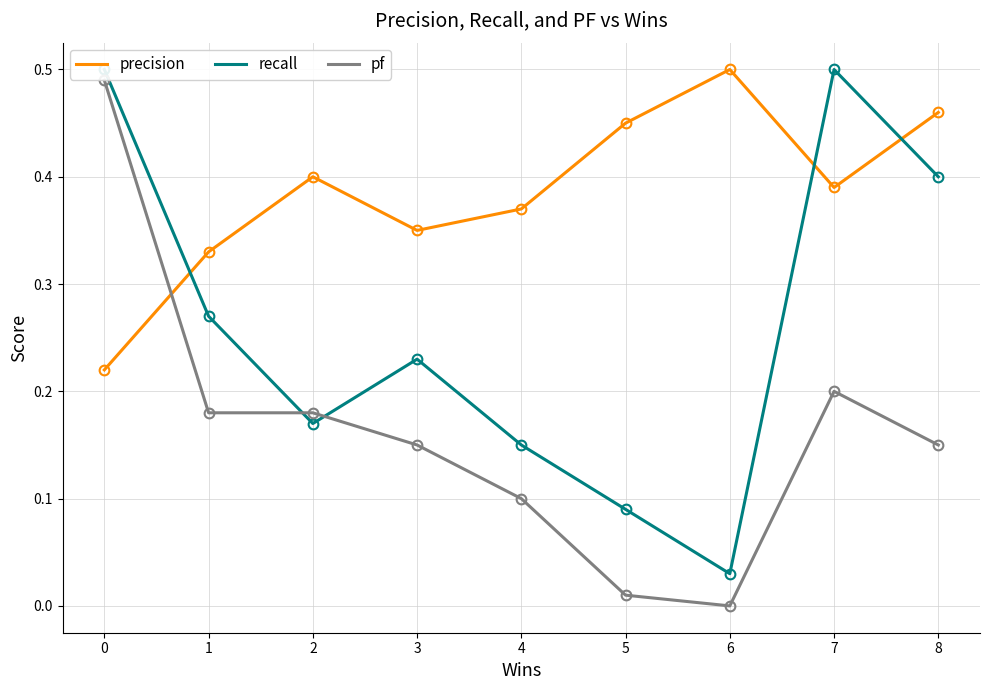

What is the difference between the second highest and minimum values in the recall series?

0.5